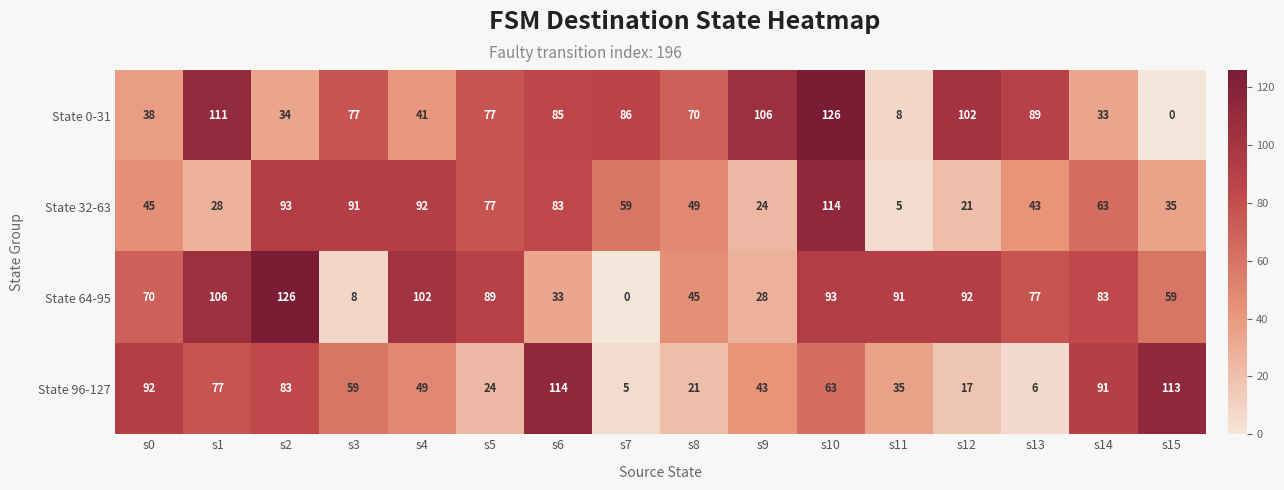

Which series has the largest total across all categories?

State 64-95